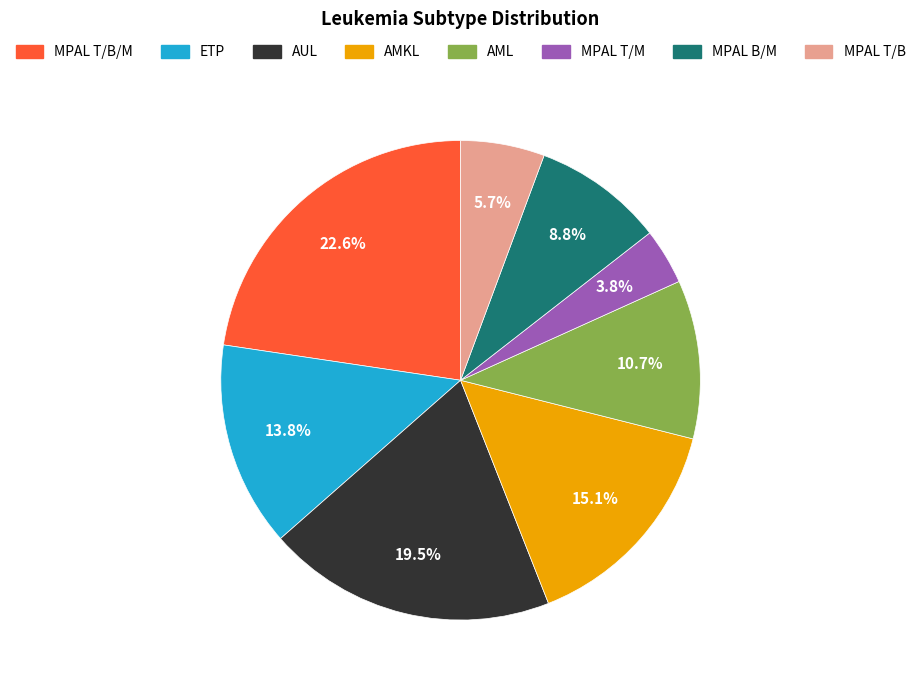

To the nearest percent, what portion does MPAL T/B represent?

6%